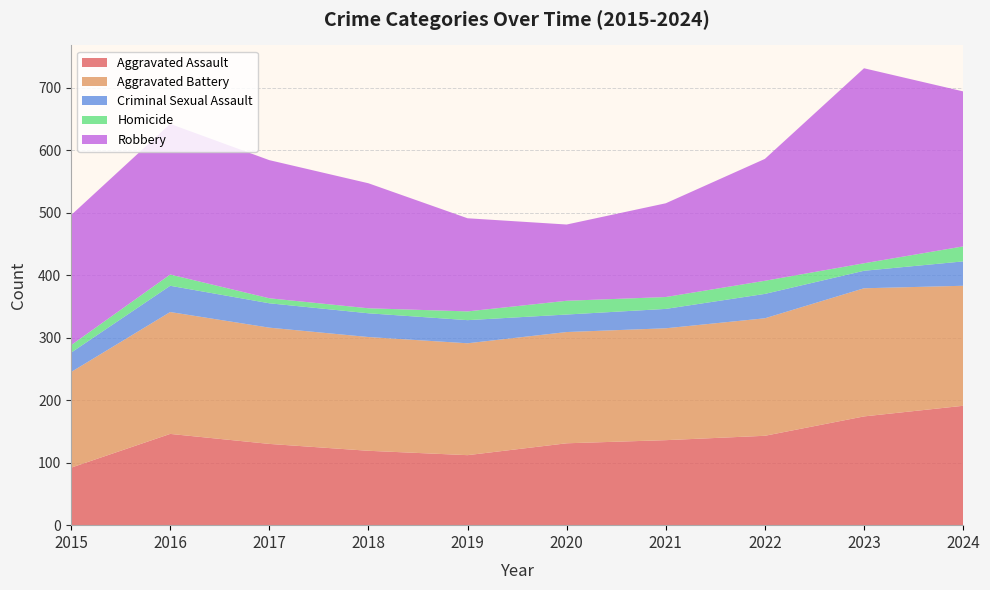

Reading left to right, transcribe all the data shown in this chart.

Aggravated Assault: 2015=92	2016=146	2017=130	2018=119	2019=112	2020=131	2021=136	2022=143	2023=174	2024=191
Aggravated Battery: 2015=153	2016=195	2017=186	2018=182	2019=179	2020=178	2021=179	2022=188	2023=205	2024=192
Criminal Sexual Assault: 2015=31	2016=42	2017=39	2018=38	2019=37	2020=28	2021=31	2022=39	2023=28	2024=39
Homicide: 2015=12	2016=18	2017=8	2018=8	2019=14	2020=22	2021=19	2022=21	2023=12	2024=24
Robbery: 2015=208	2016=241	2017=221	2018=200	2019=149	2020=122	2021=150	2022=195	2023=312	2024=248